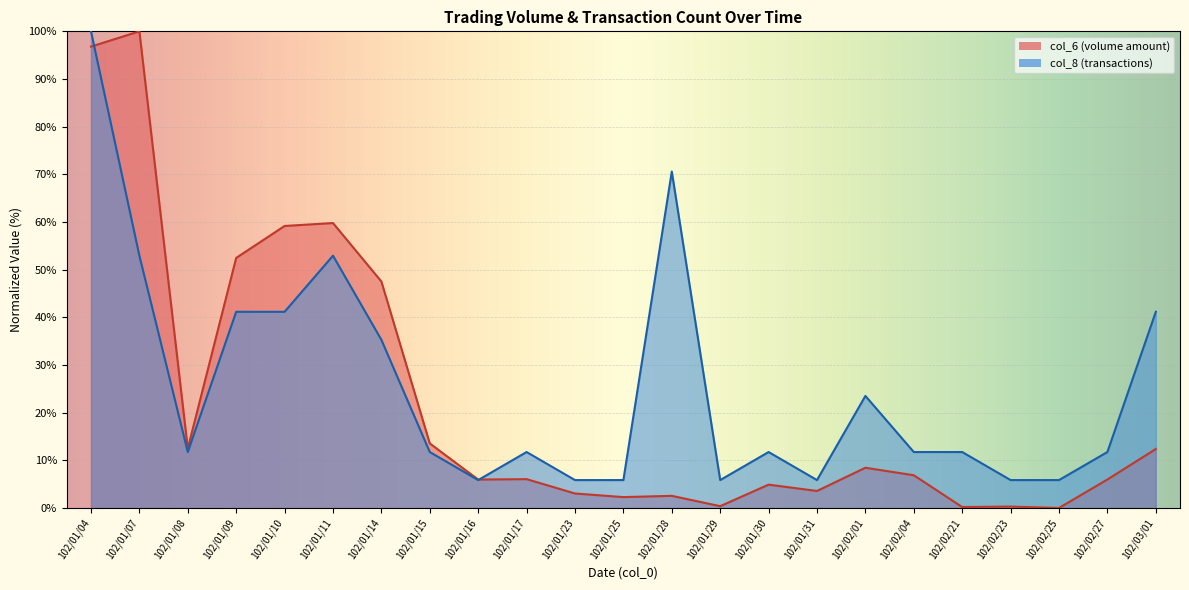

Between which two adjacent categories do col_8 and col_6 first intersect?

102/01/04 and 102/01/07